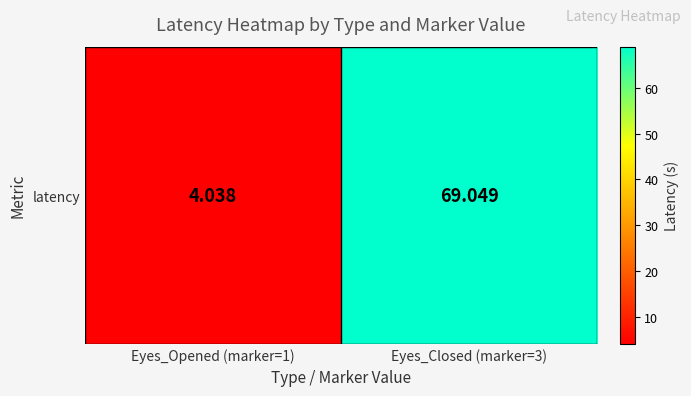

Reading left to right, extract all data points from this chart.

4.0	69.0